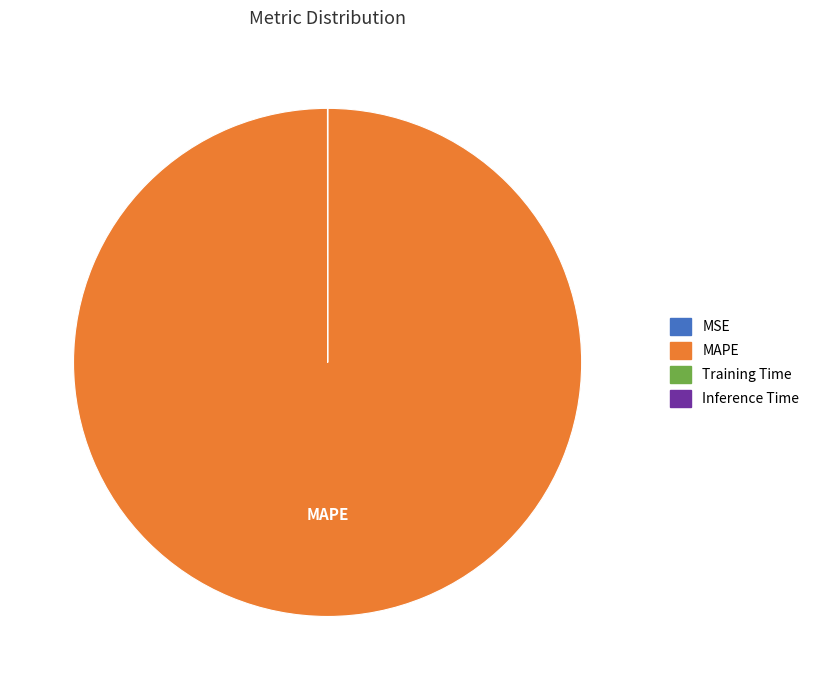

Is it true that MAPE is 100% of the pie?

True